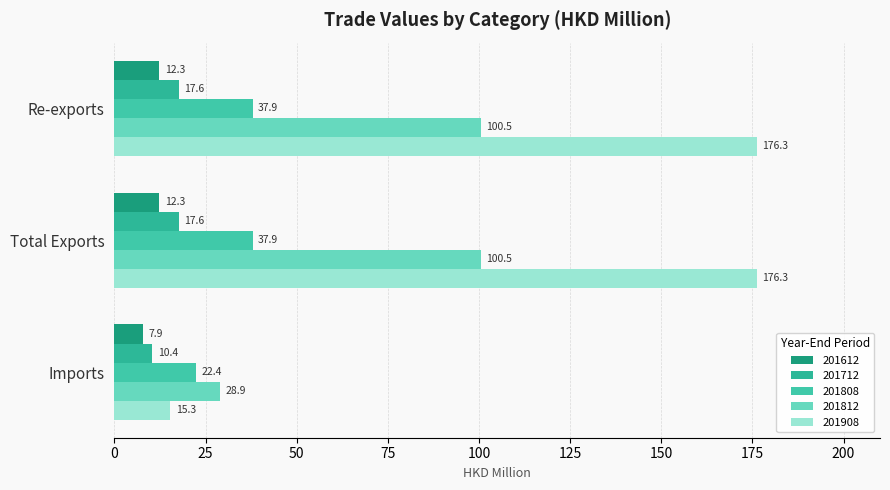

What is the maximum value shown in the chart?

176.3